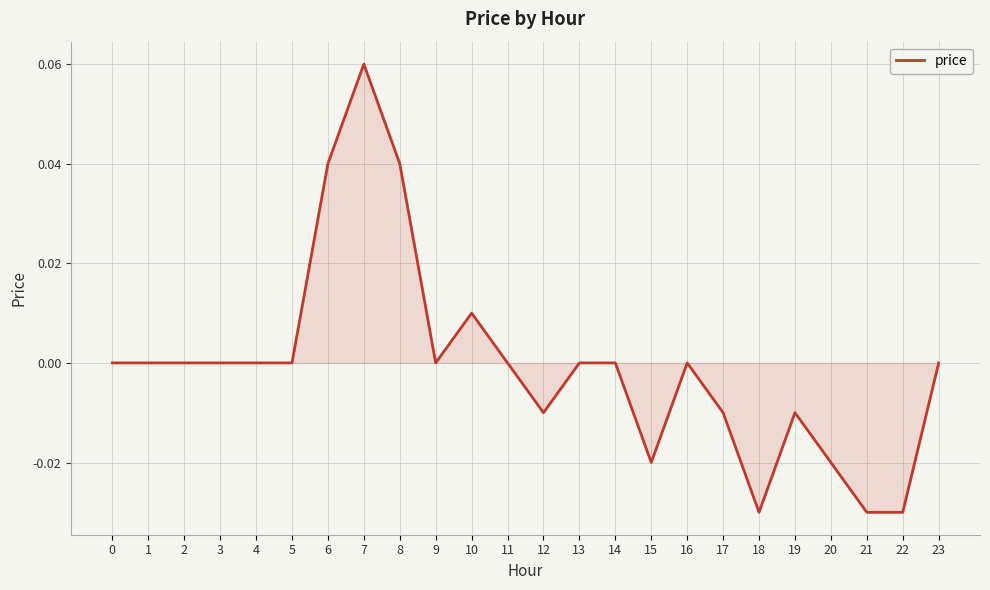

Which category has the highest value across all series?

7